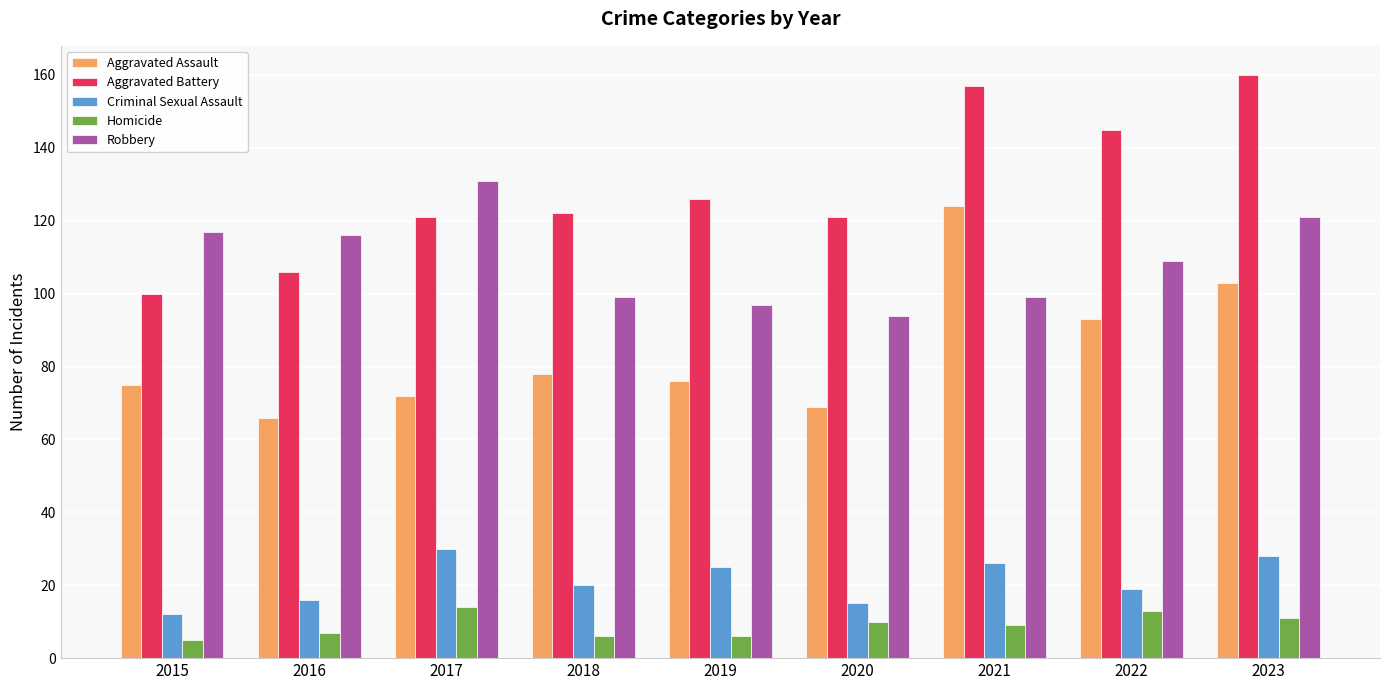

Which series has the largest range (max minus min)?

Aggravated Battery